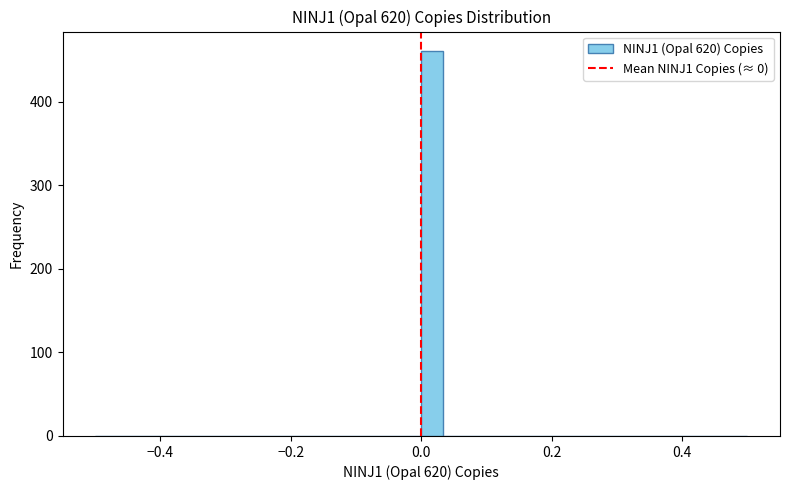

Read against the x-axis, roughly where is the centre of the tallest bar?

0.02